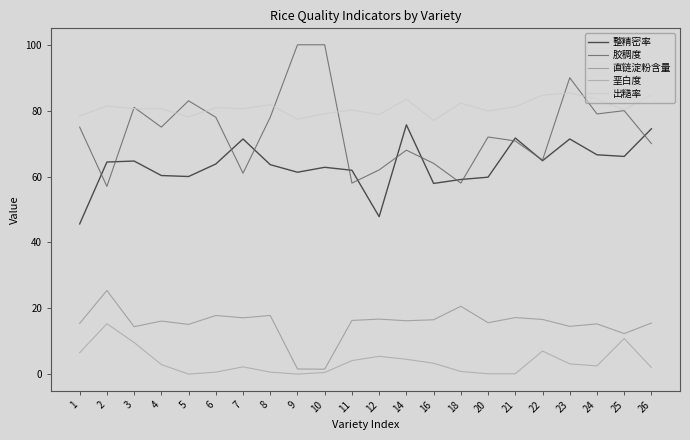

Is this an area chart (filled region under the line)?

No